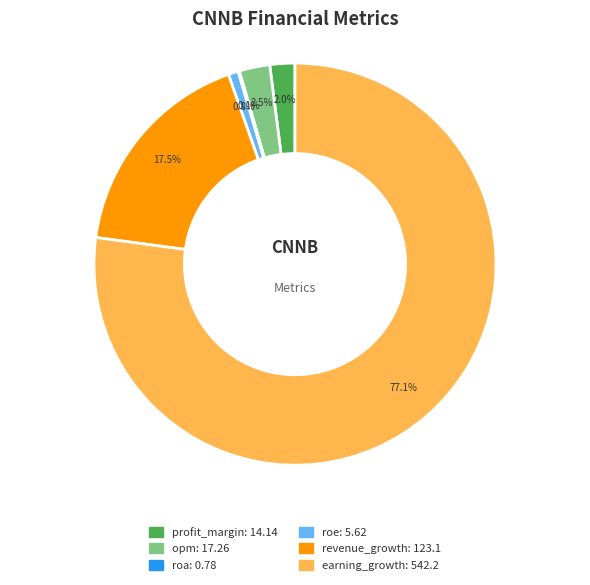

What is the largest slice in the pie chart?

earning_growth